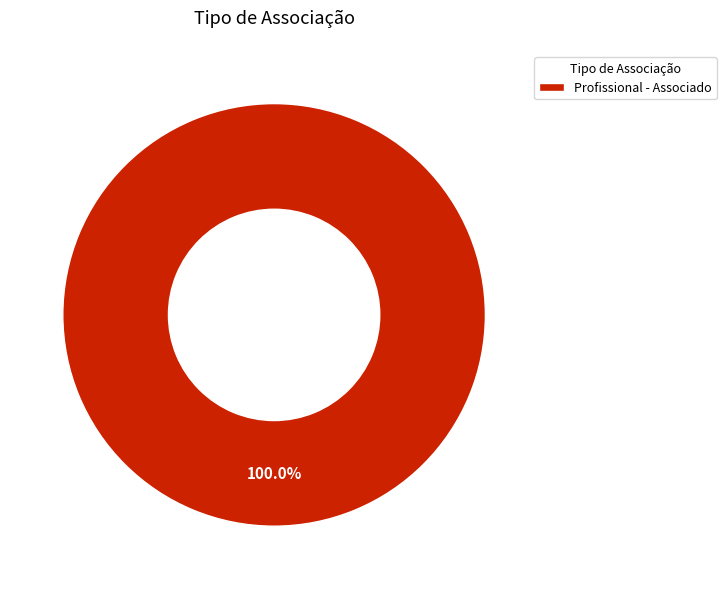

Count the number of slices in the pie.

1